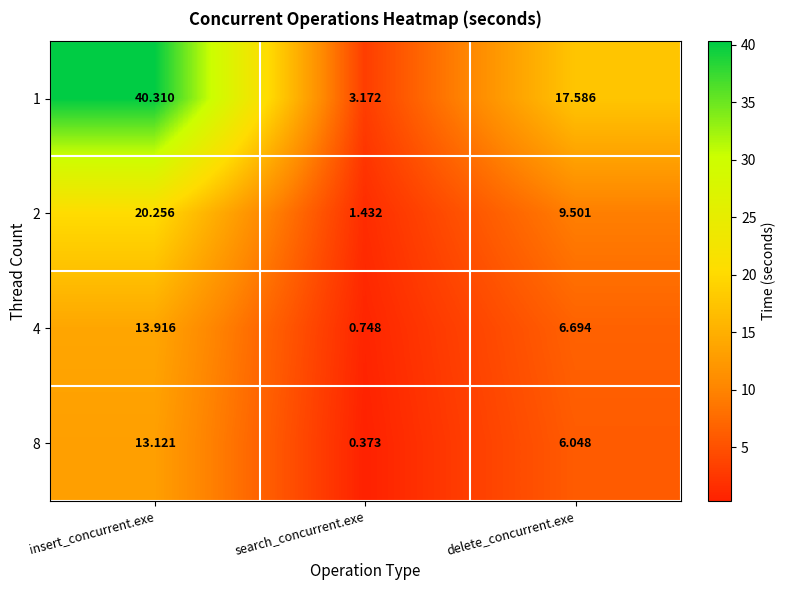

Which category has the highest value across all series?

insert_concurrent.exe